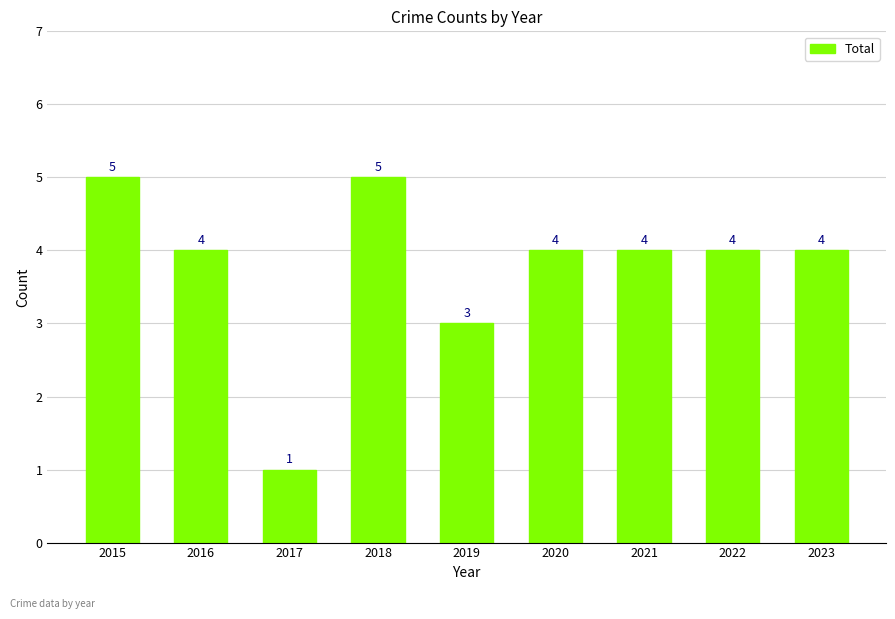

Where is the data nearest to the value 3?

2019